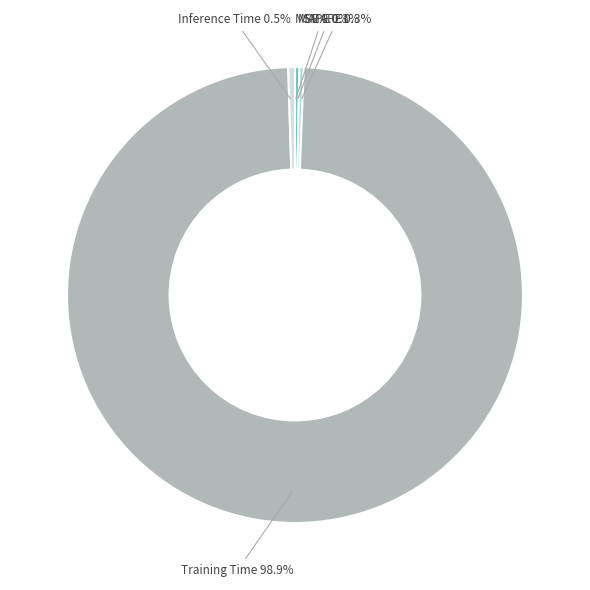

Is the sum of Inference Time 0.5% and SMAPE 0.3% greater than half?

No